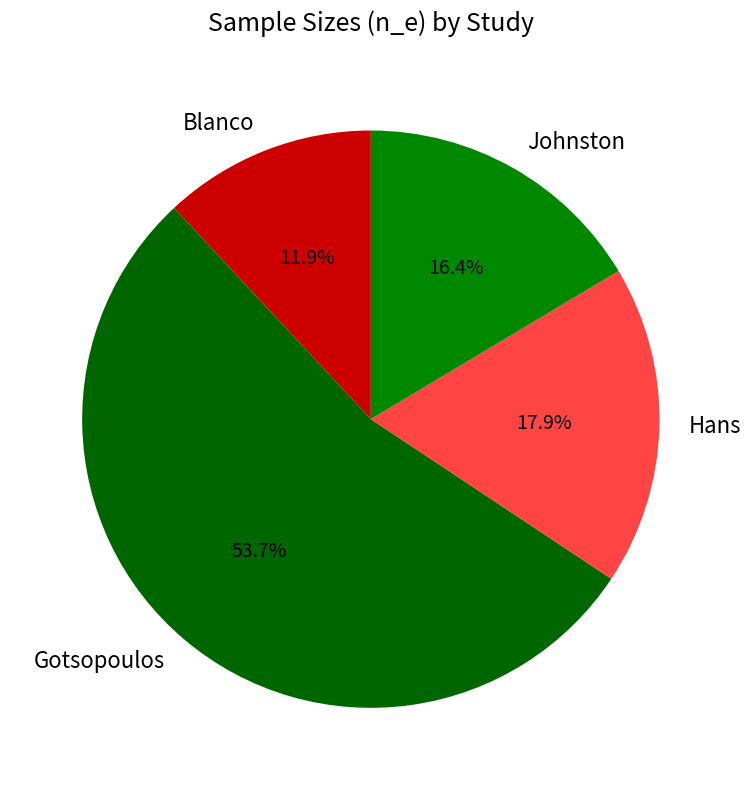

What is the largest slice in the pie chart?

Gotsopoulos